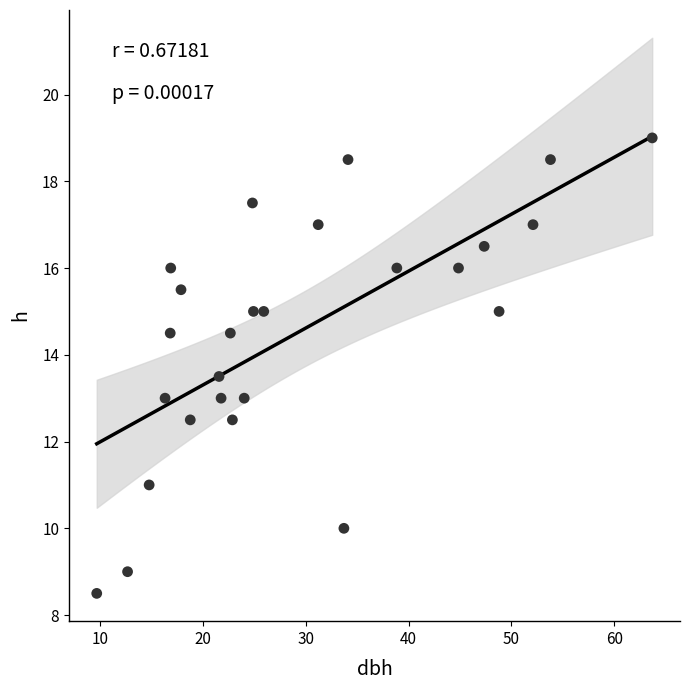

What is the range of X values (max minus min)?

54.1